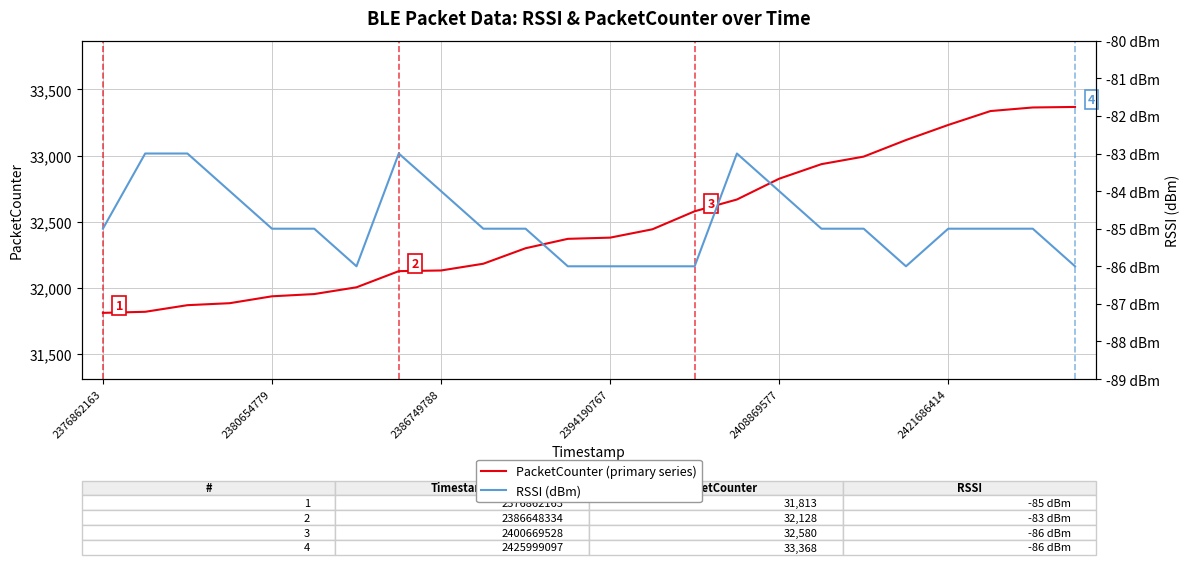

Is it true that PacketCounter (primary series) equals 11465 at 2376862163?

False